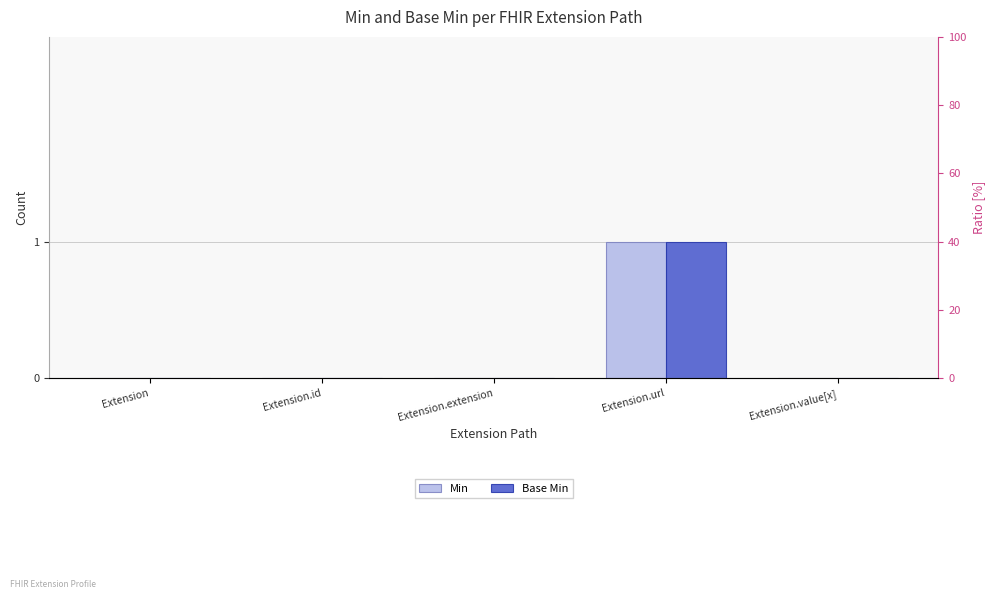

Which series has the largest range (max minus min)?

Min